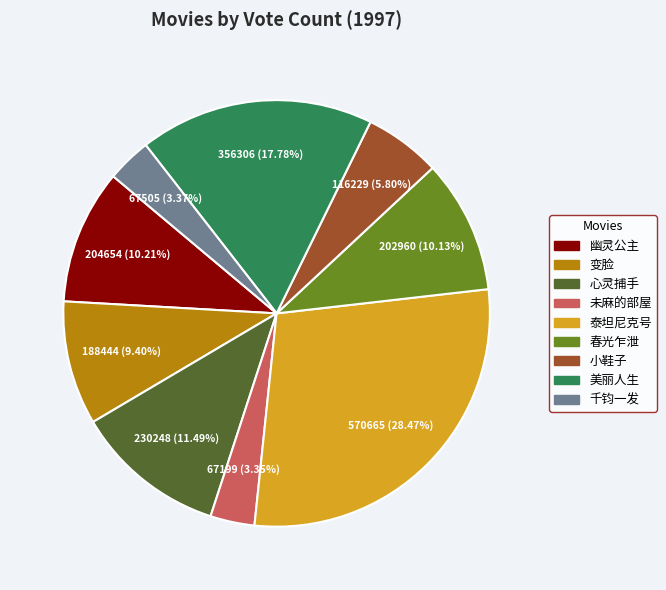

Does 美丽人生 represent more than half of the total?

No